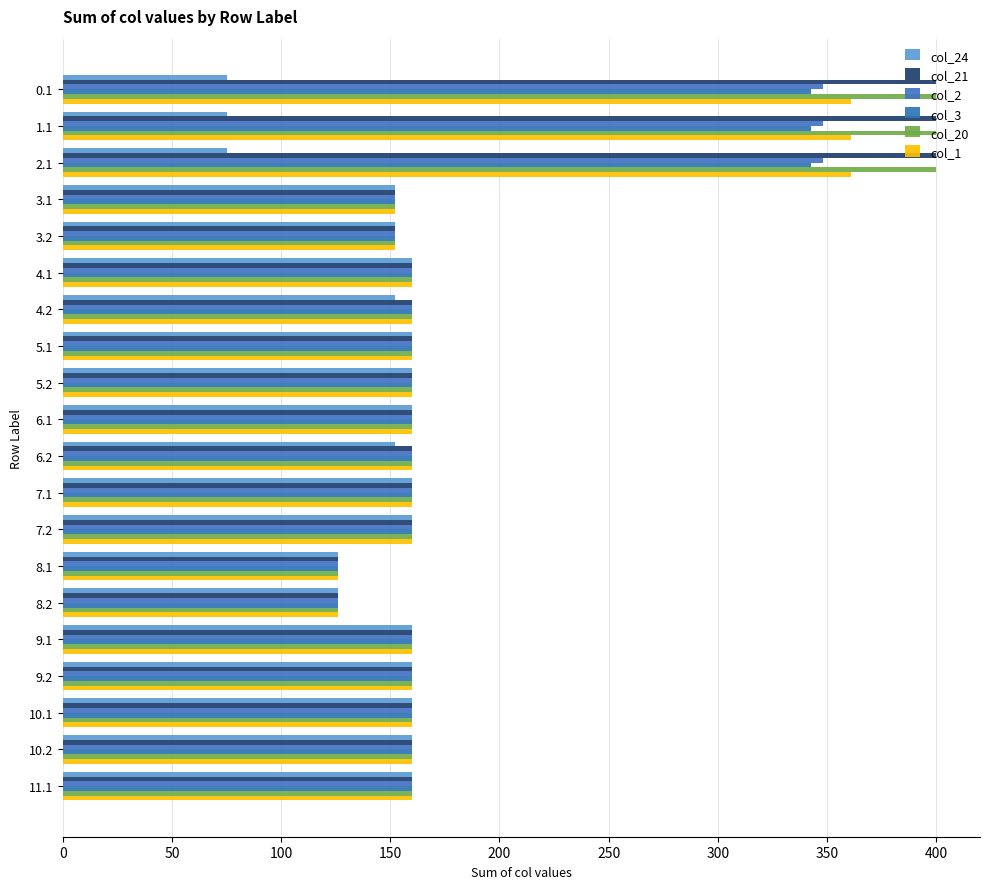

How many categories are shown in the chart?

20